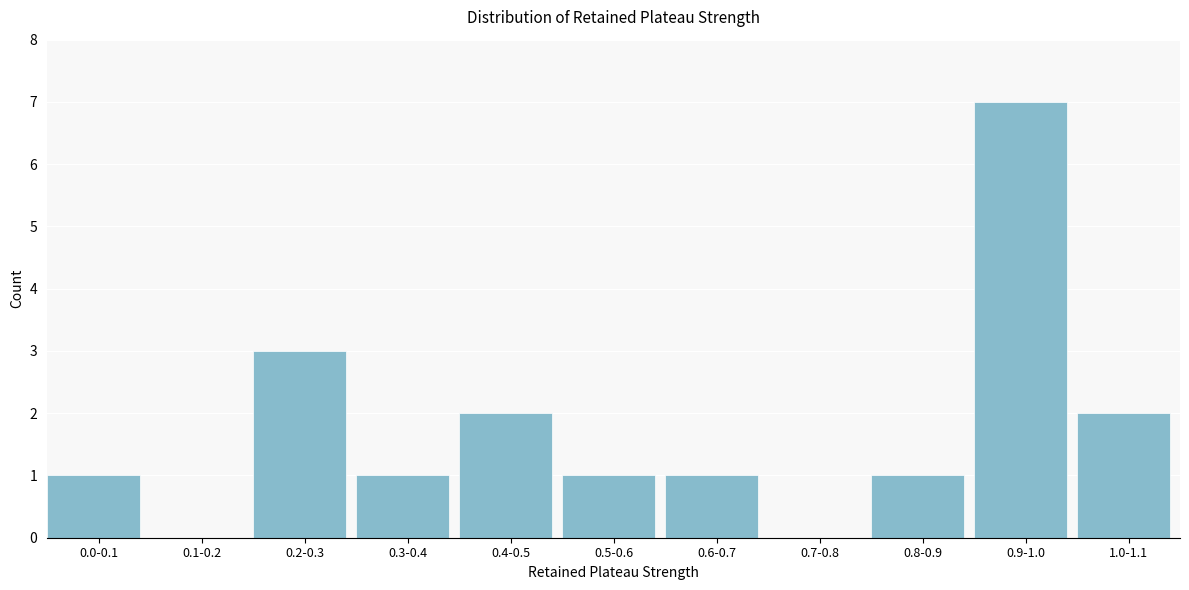

Reading left to right, extract all data points from this chart.

0.0-0.1=1	0.1-0.2=0	0.2-0.3=3	0.3-0.4=1	0.4-0.5=2	0.5-0.6=1	0.6-0.7=1	0.7-0.8=0	0.8-0.9=1	0.9-1.0=7	1.0-1.1=2